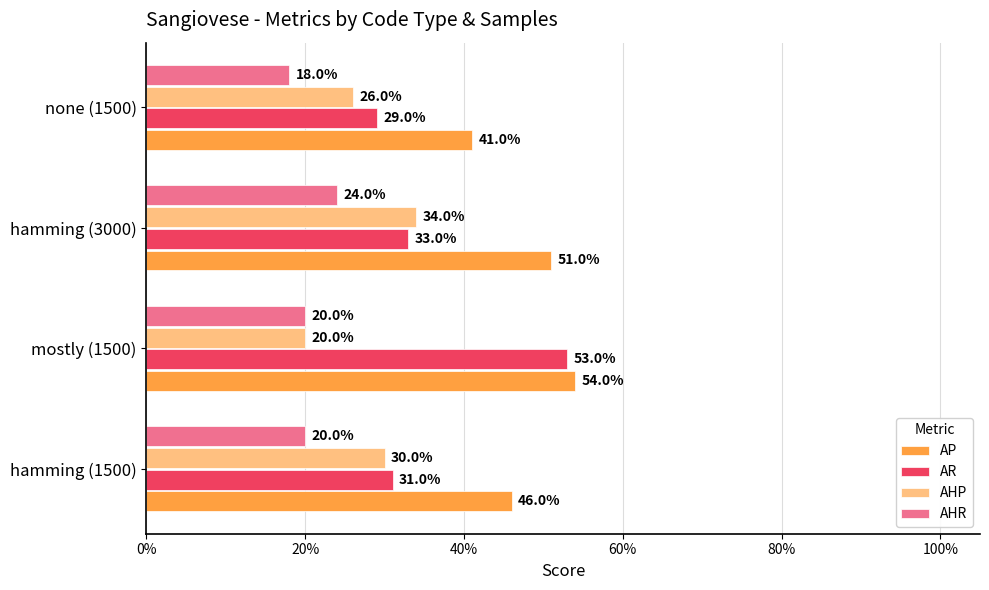

What are all the series names shown in the legend?

AP, AR, AHP, AHR